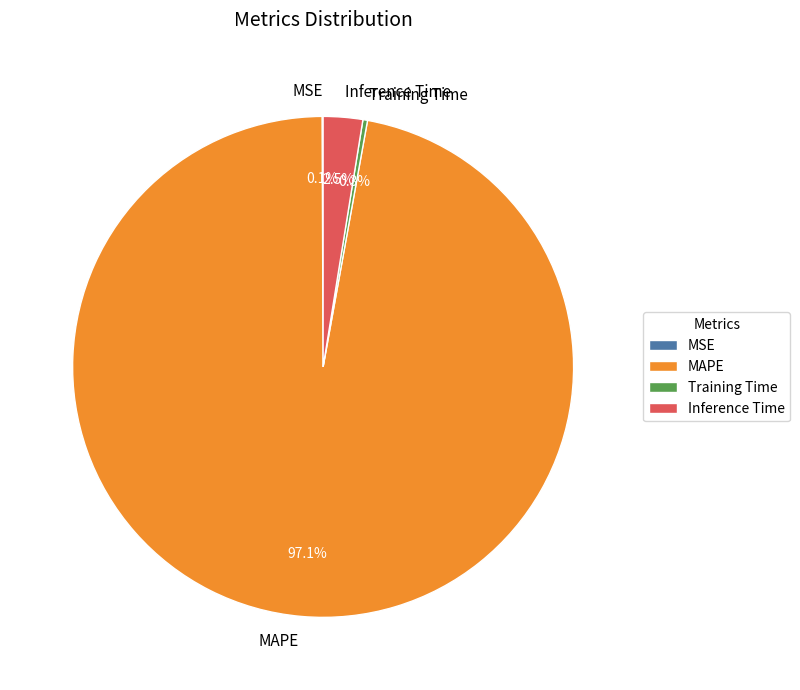

True or false: Training Time accounts for 0% of the total.

True